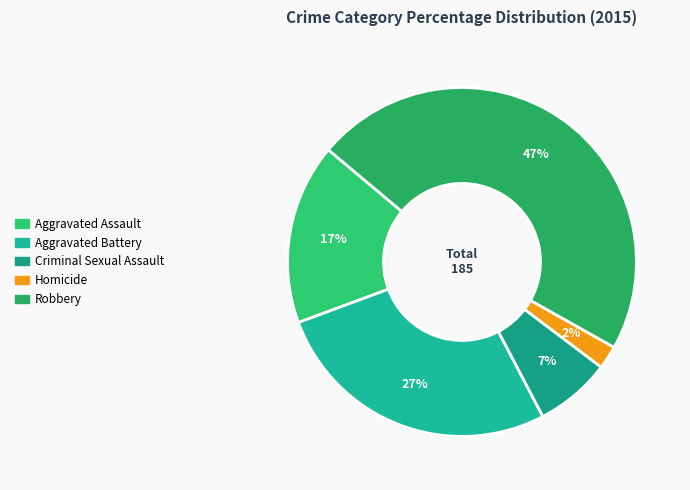

Is there any slice that represents more than half of the pie?

No